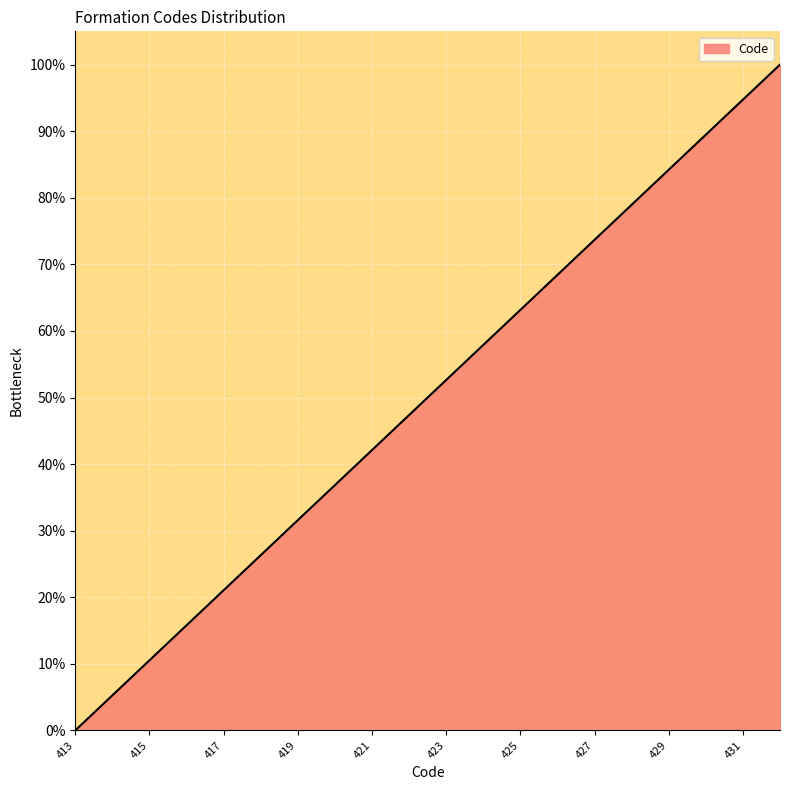

What is the maximum value shown in the chart?

100.0